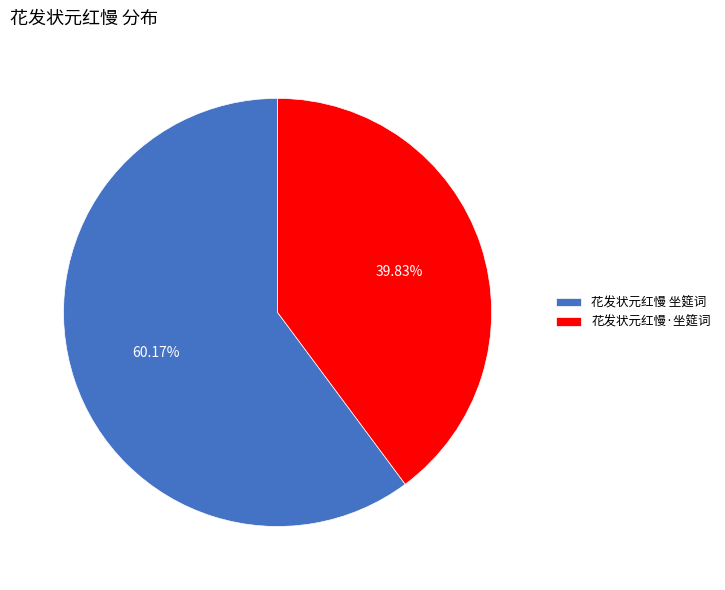

To the nearest percent, what portion does 花发状元红慢 坐筵词 represent?

60%